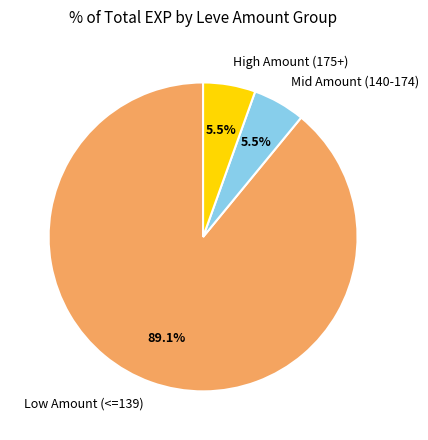

Between Mid Amount (140-174) and Low Amount (<=139), which is larger?

Low Amount (<=139)